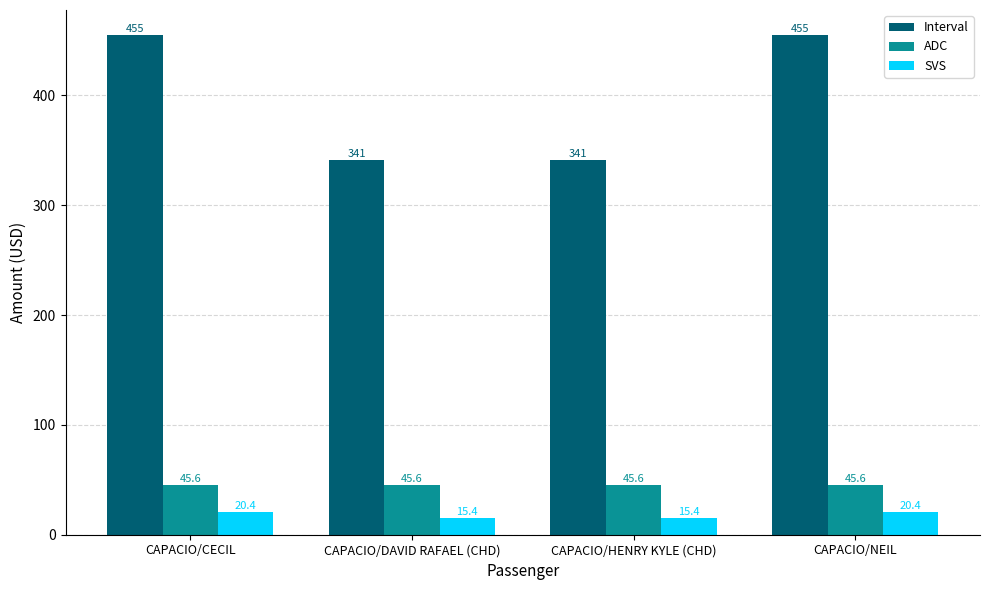

What position from the right is CAPACIO/NEIL?

1